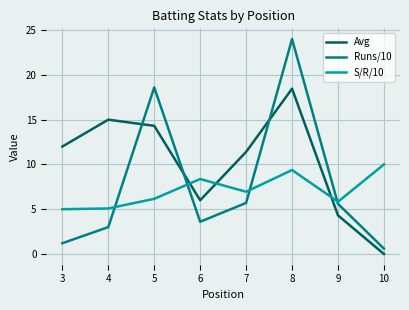

Which series has the largest total across all categories?

Avg